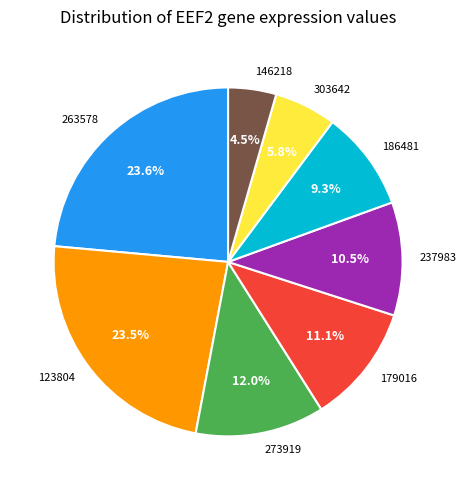

How many segments does this pie chart have?

8